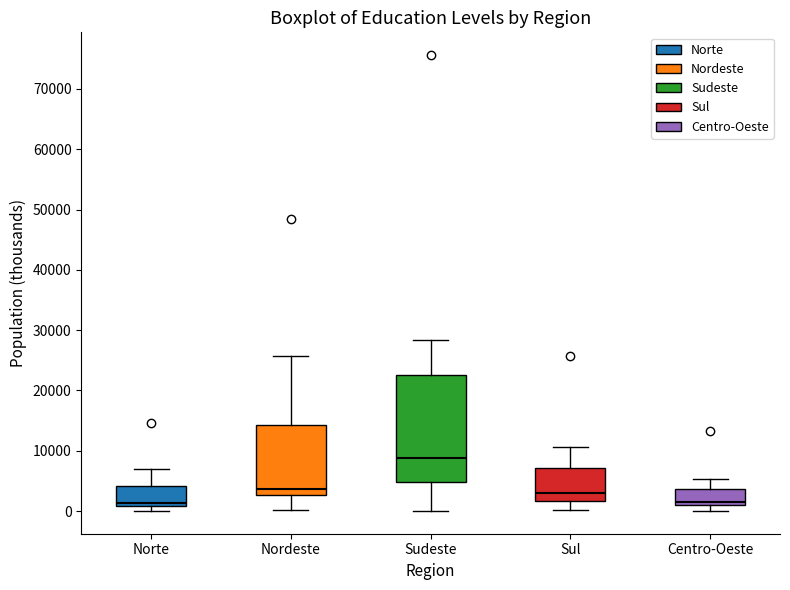

Which box has the highest median line?

Sudeste